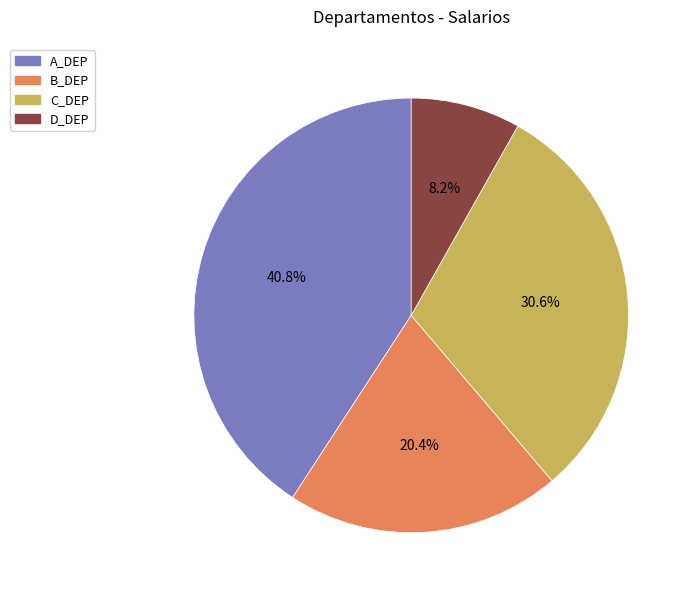

How many segments does this pie chart have?

4